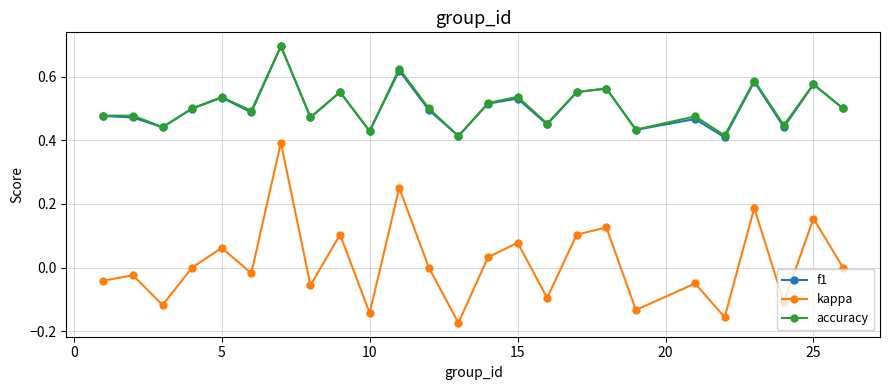

What is the maximum value for f1?

0.7